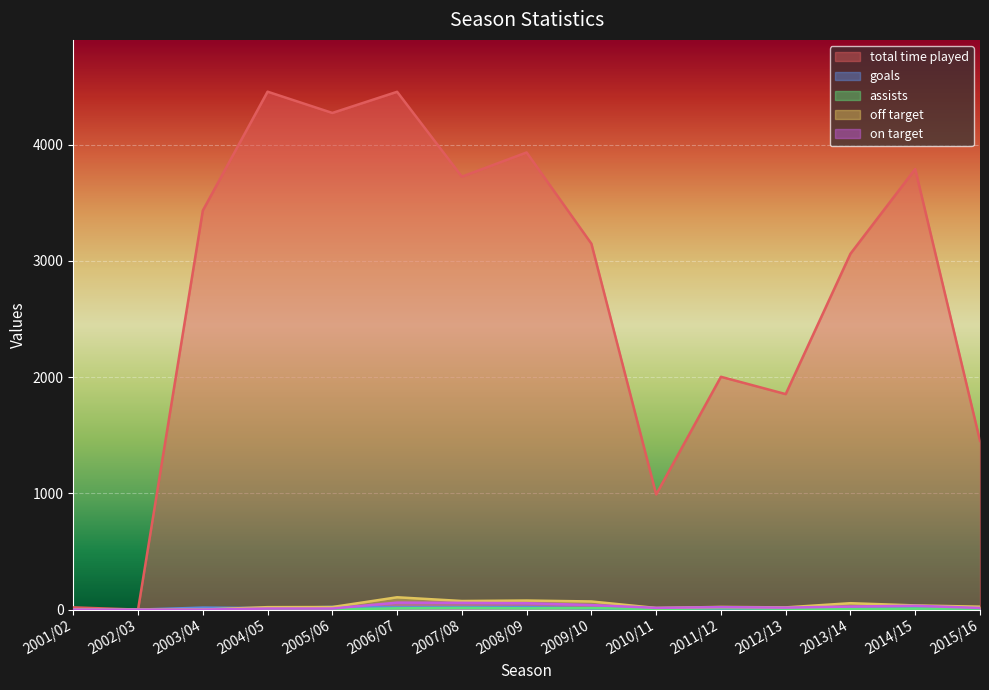

Where is the first local minimum for total time played?

2002/03